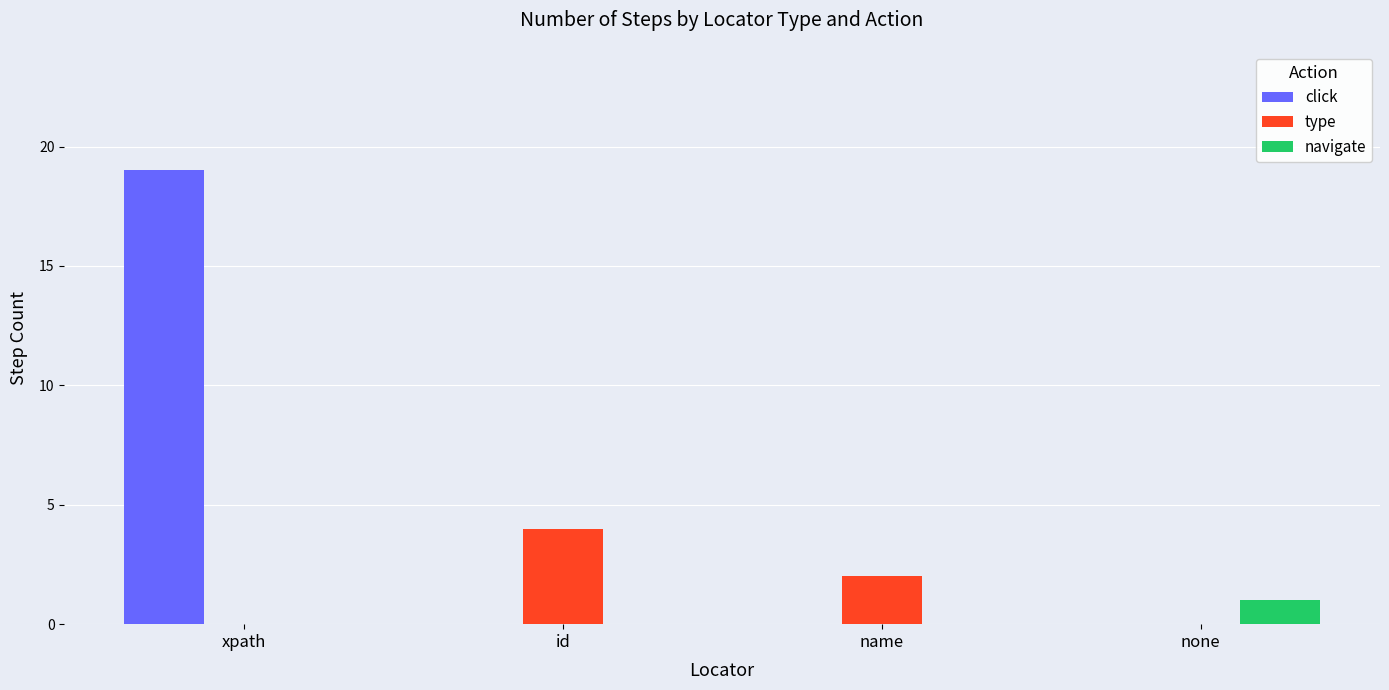

Read the type value at name.

2